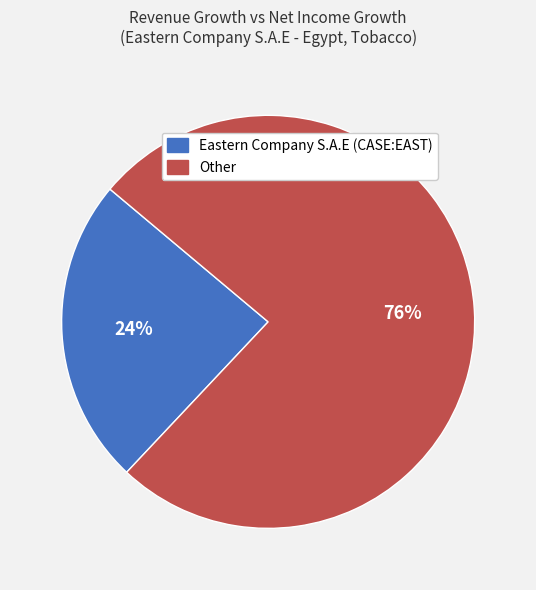

Rank the categories by value from lowest to highest.

Eastern Company S.A.E (CASE:EAST), Other